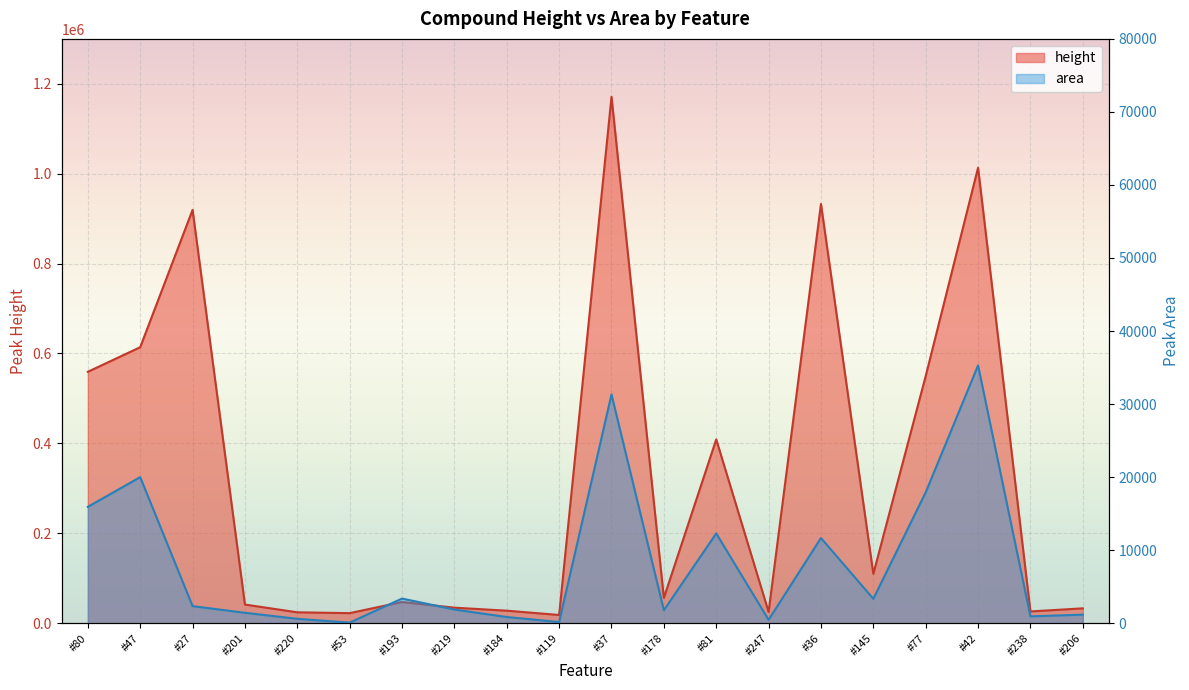

How many lines are shown in the chart?

2